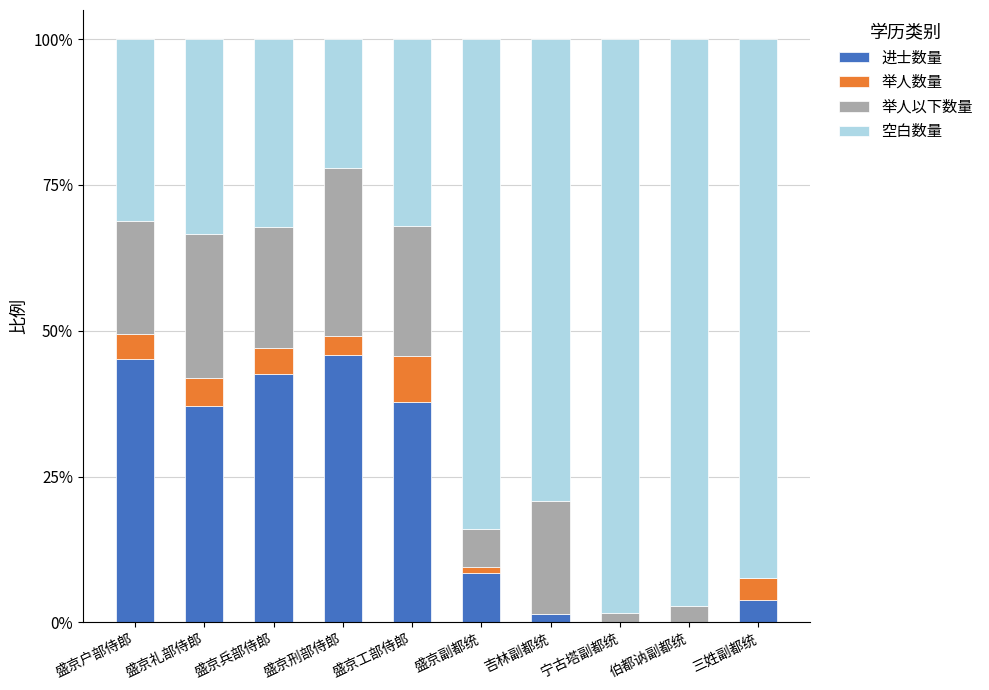

Does the chart contain stacked bars?

Yes